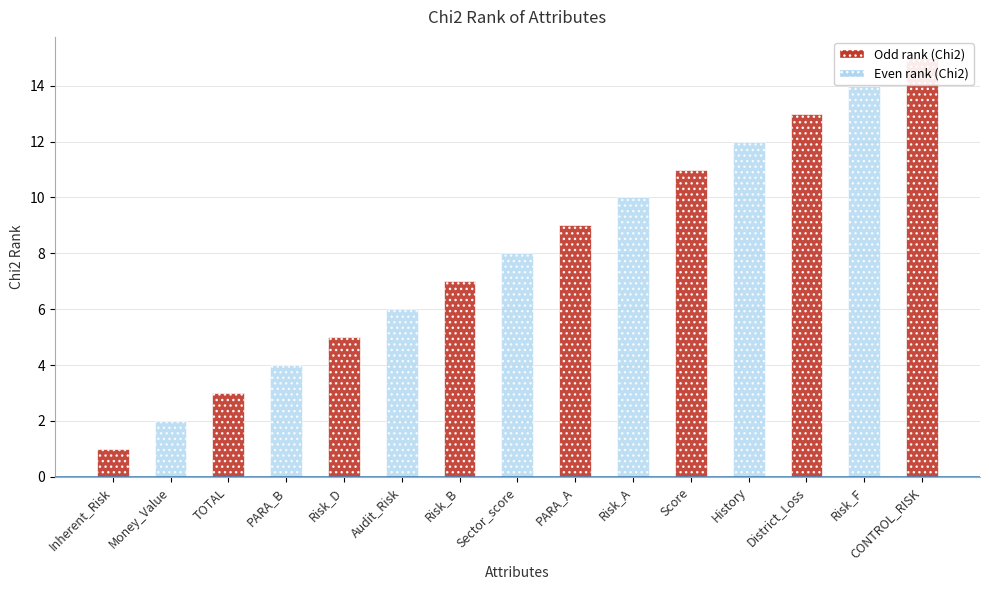

Where does the data first go above 8?

PARA_A